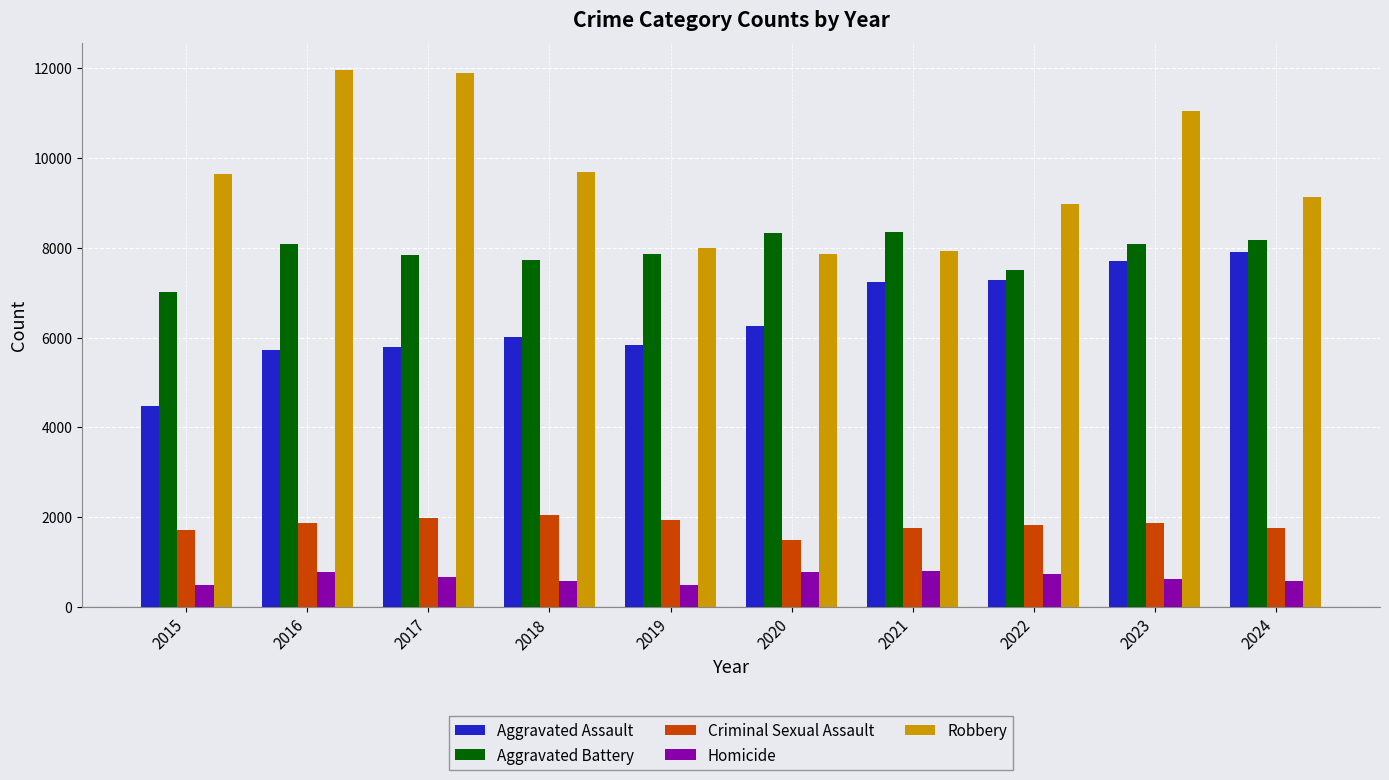

How many categories are shown in the chart?

10